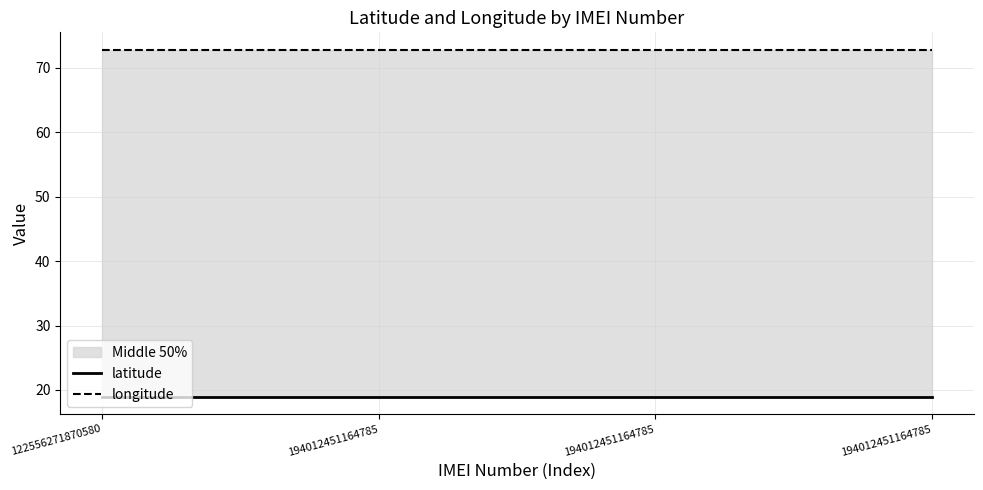

Read the longitude value at 194012451164785.

72.8